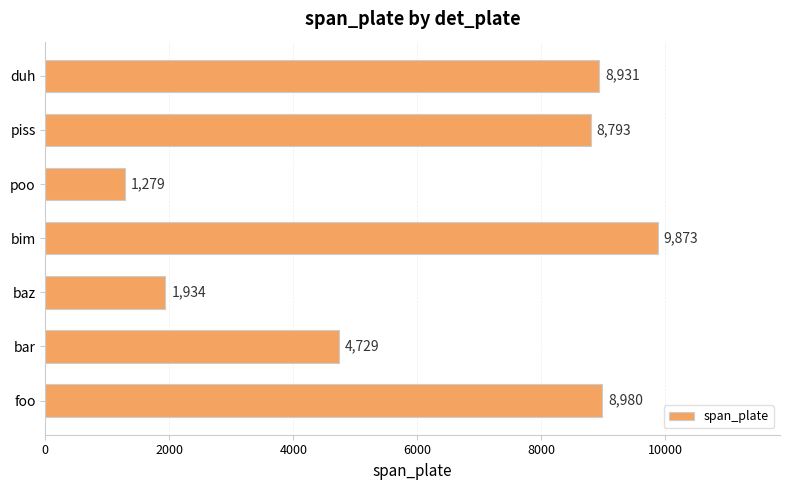

What is the difference between the second highest and second lowest values?

7046